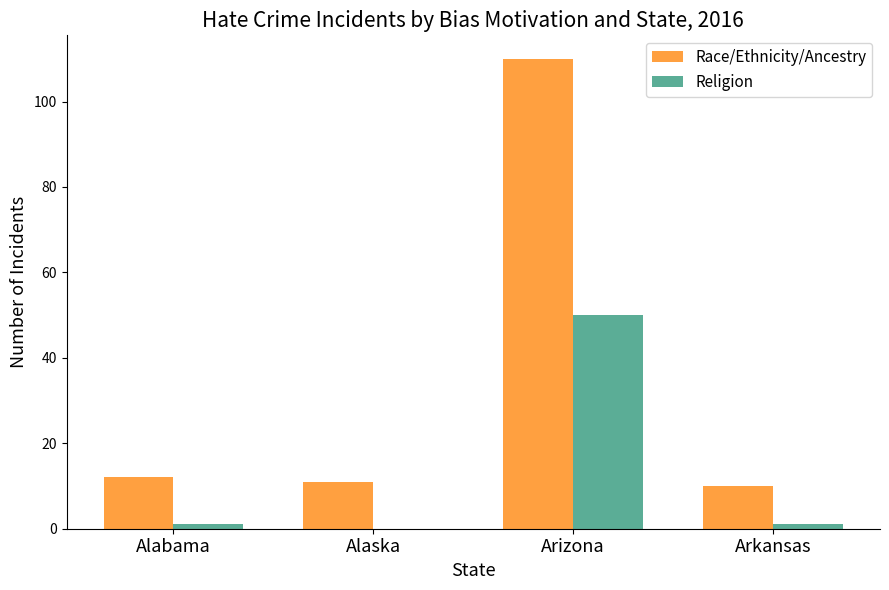

How many series are shown in this chart?

2